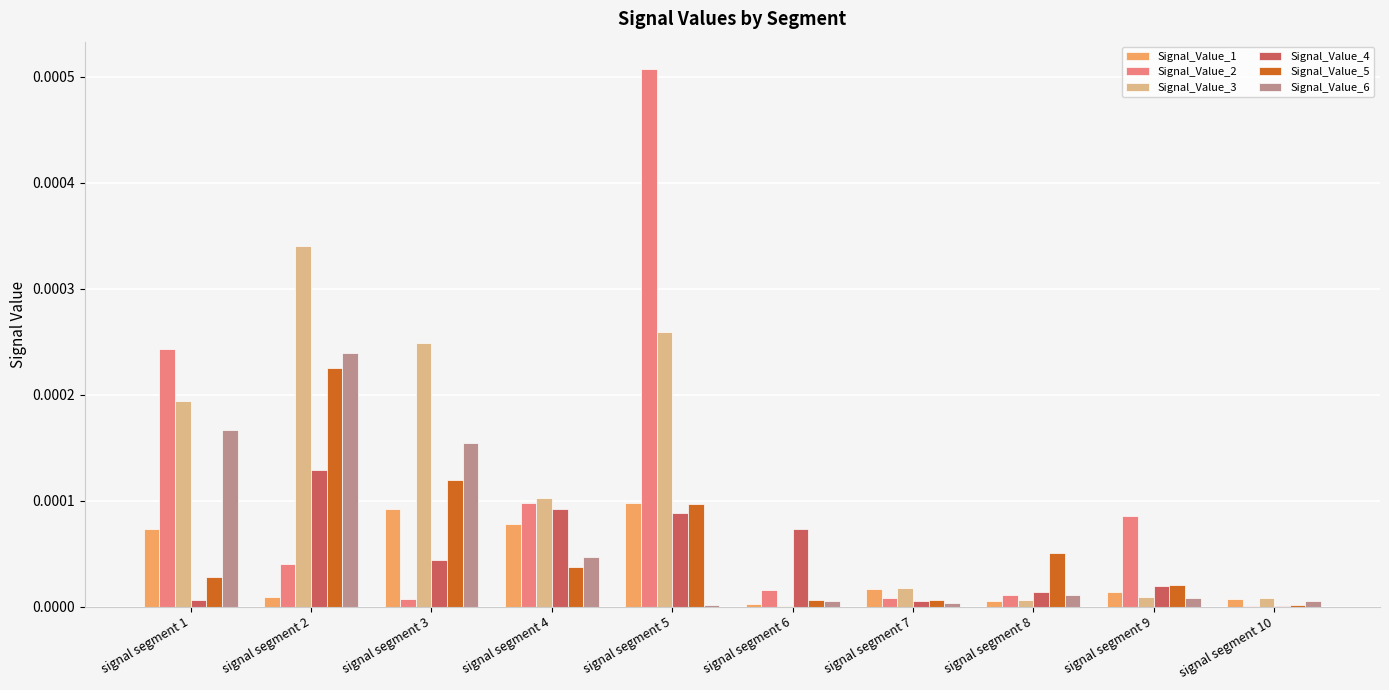

What are all the series names shown in the legend?

Signal_Value_1, Signal_Value_2, Signal_Value_3, Signal_Value_4, Signal_Value_5, Signal_Value_6